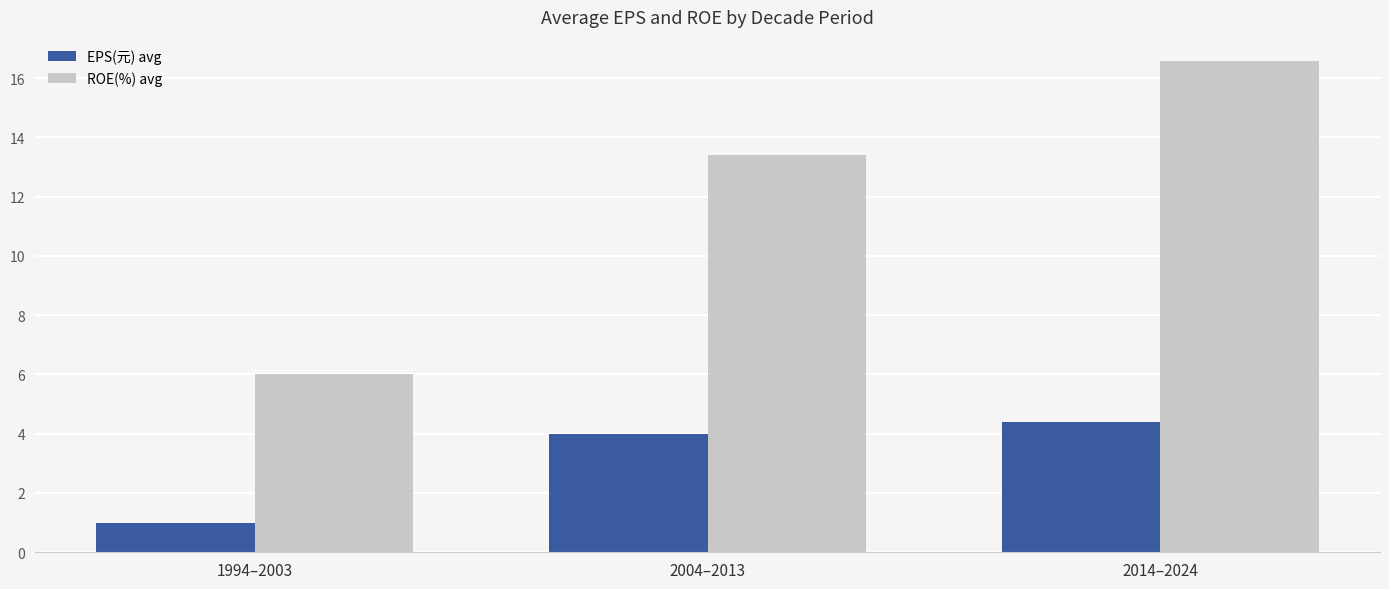

What is the average value of the ROE(%) avg series?

12.0